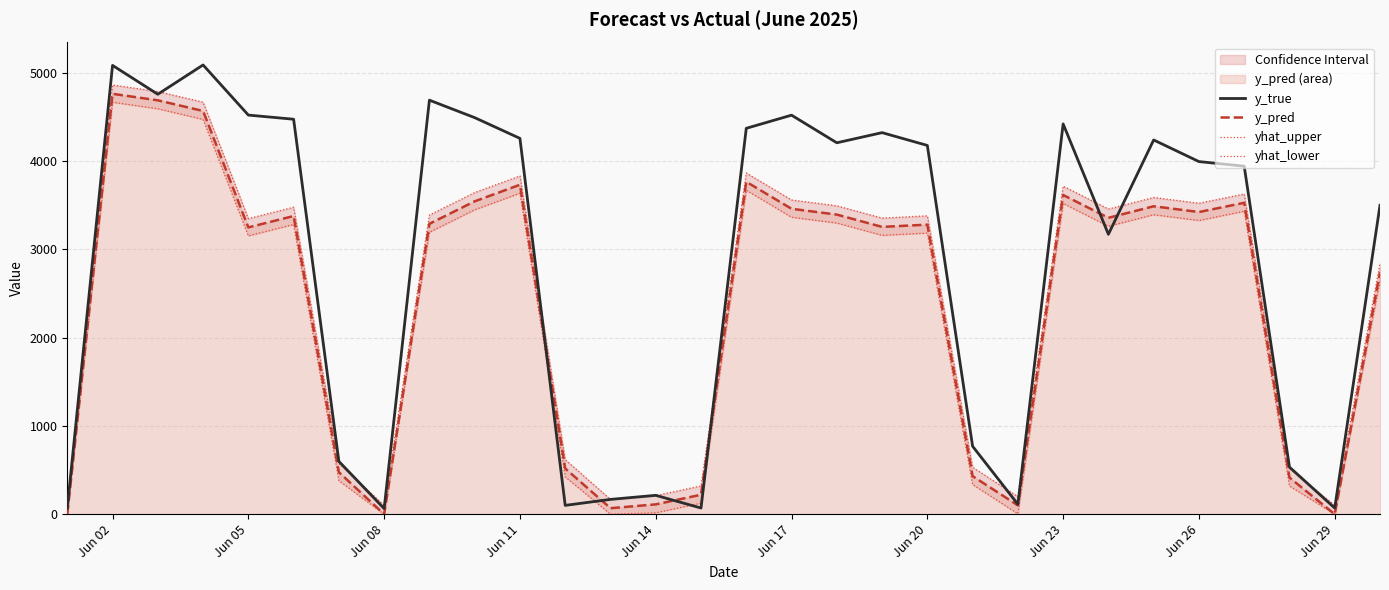

What is the maximum value for yhat_upper?

4863.9